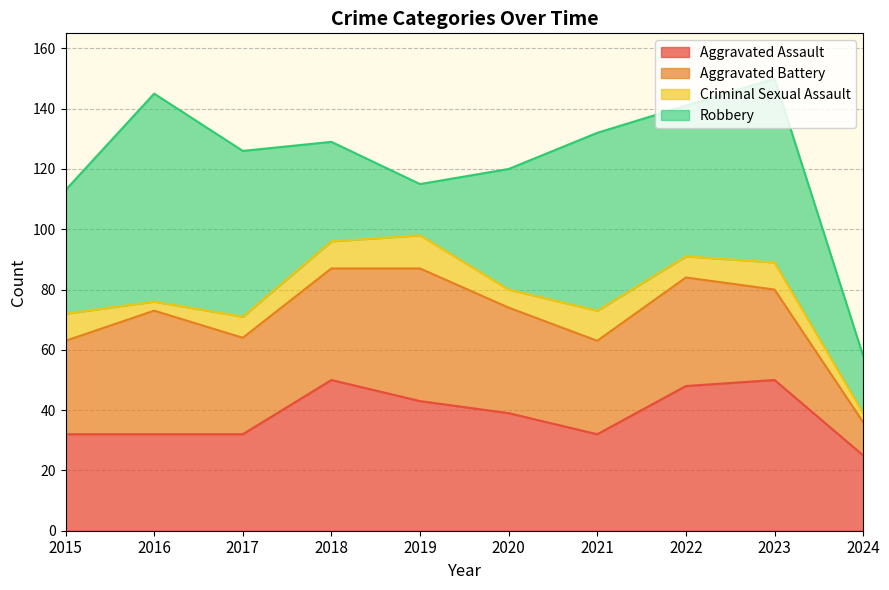

At which label does Aggravated Battery first exceed 35?

2016